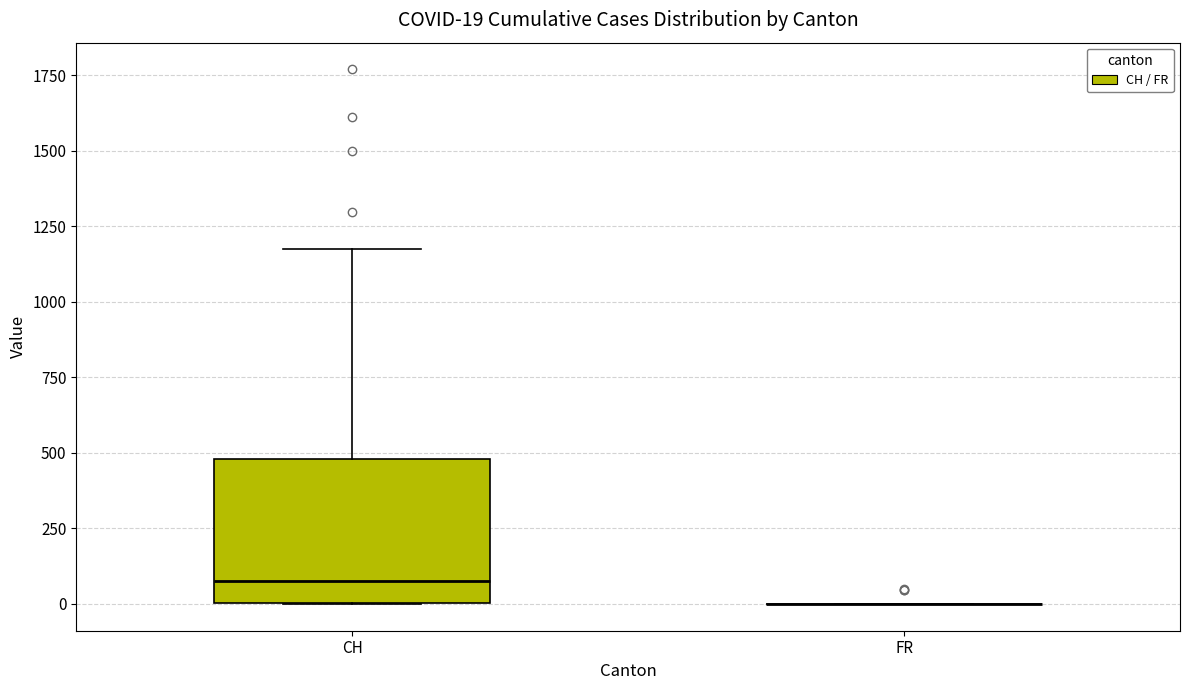

Comparing the boxes themselves (not the whiskers), which one is the tallest?

CH